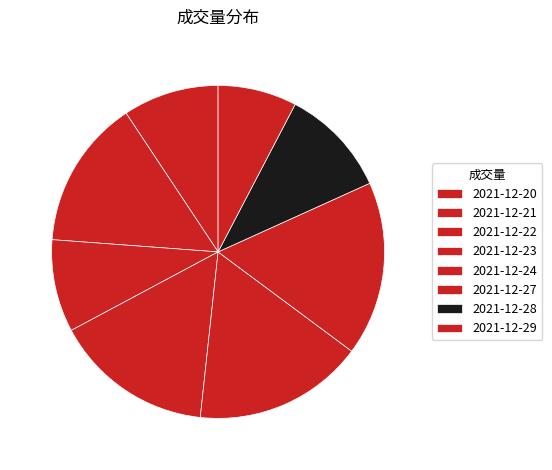

What is the total percentage of 2021-12-28 and 2021-12-27?

27.5%